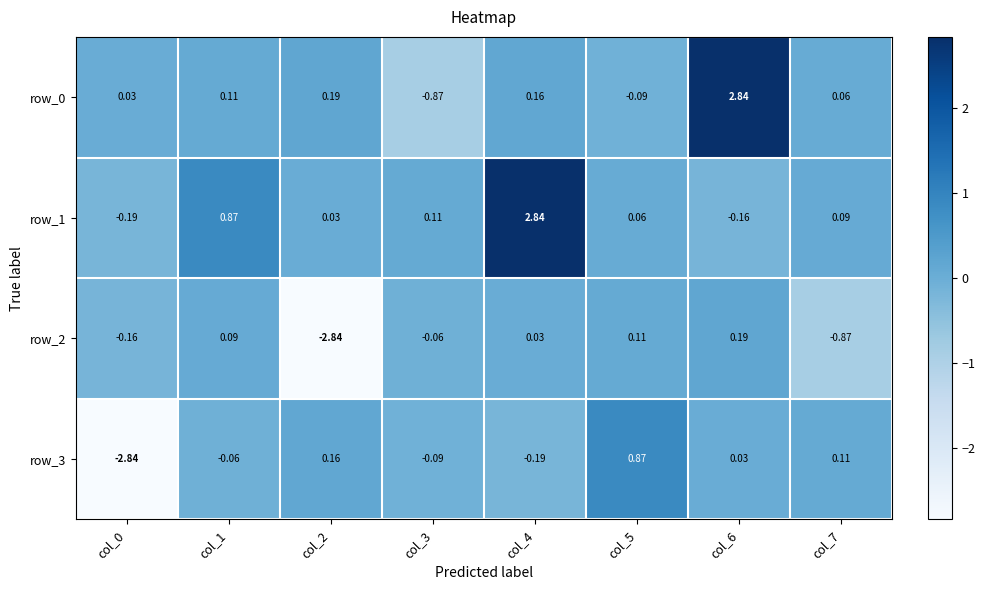

How many data points does each series have?

8